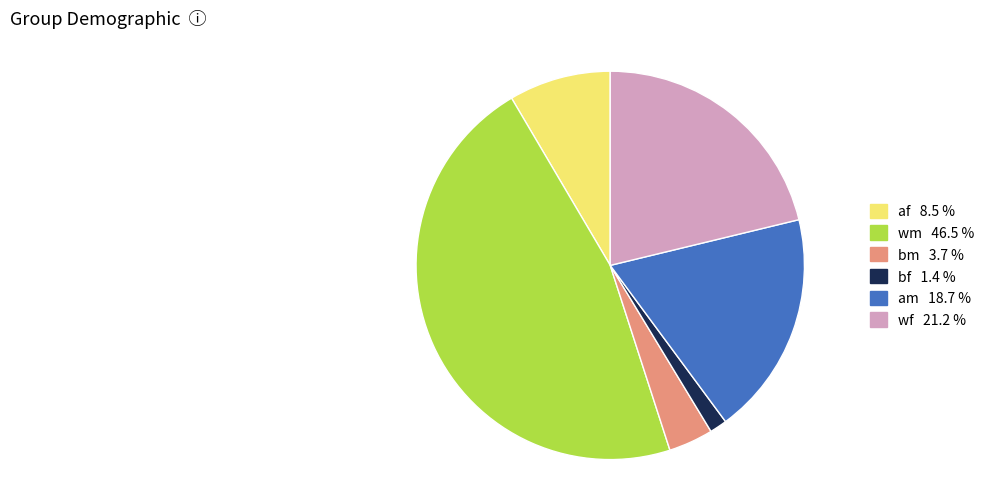

Does any single category account for the majority?

No